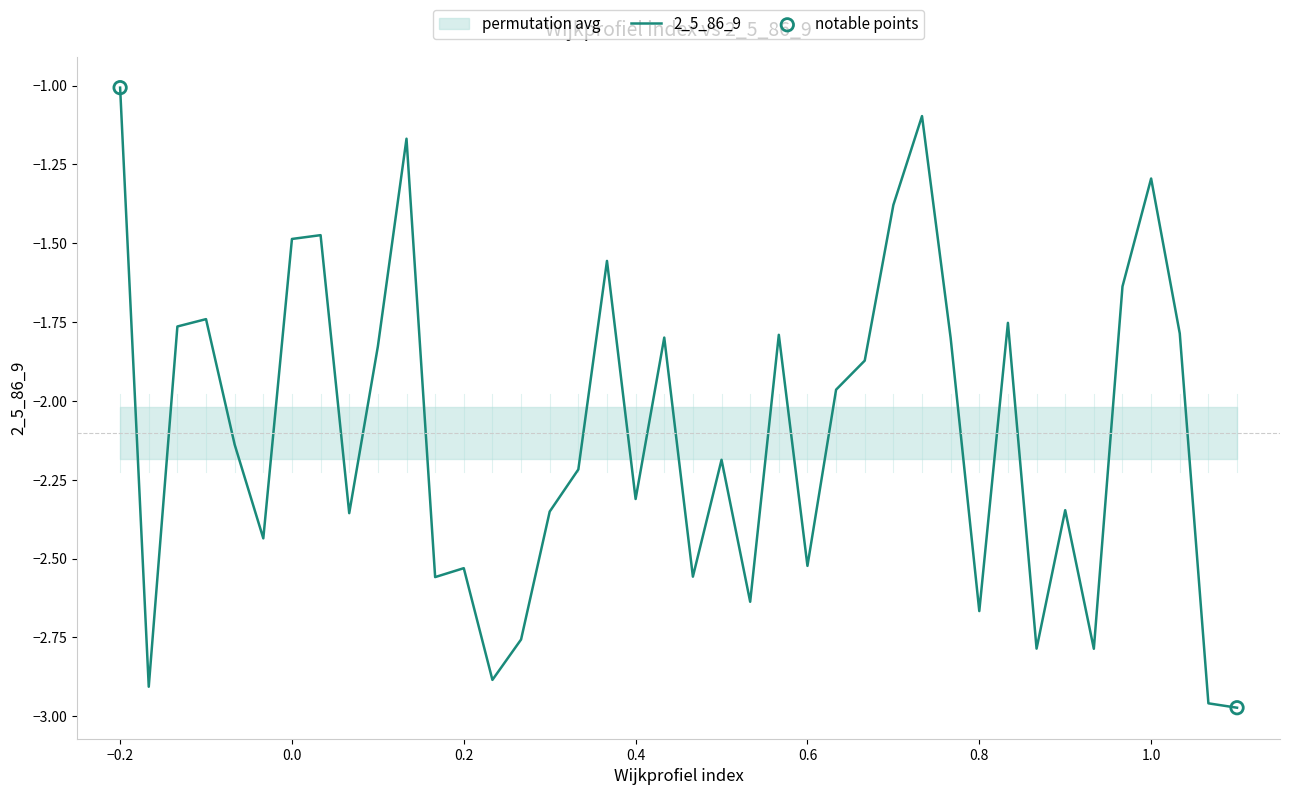

Where does the 2_5_86_9 series first go above -2?

−0.2